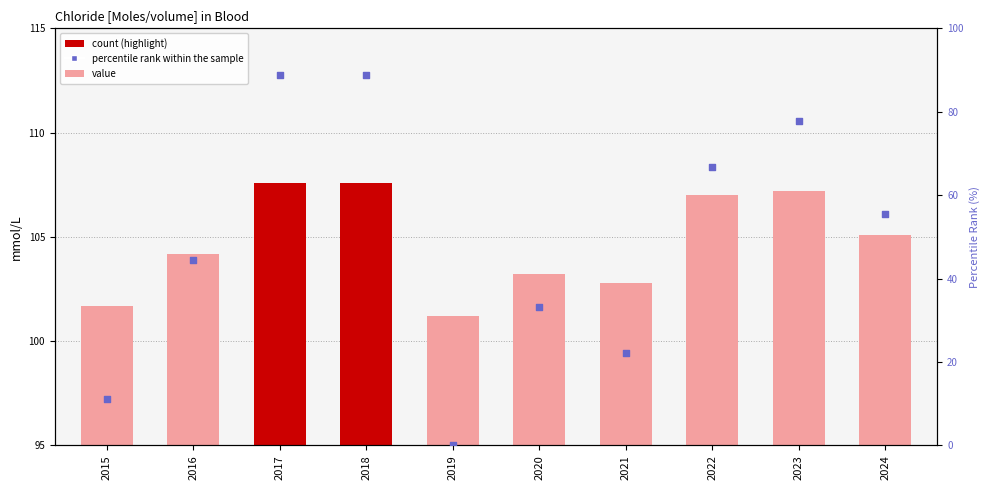

Is the value of VALUE at 2023 greater than the value of percentile rank at 2017?

Yes